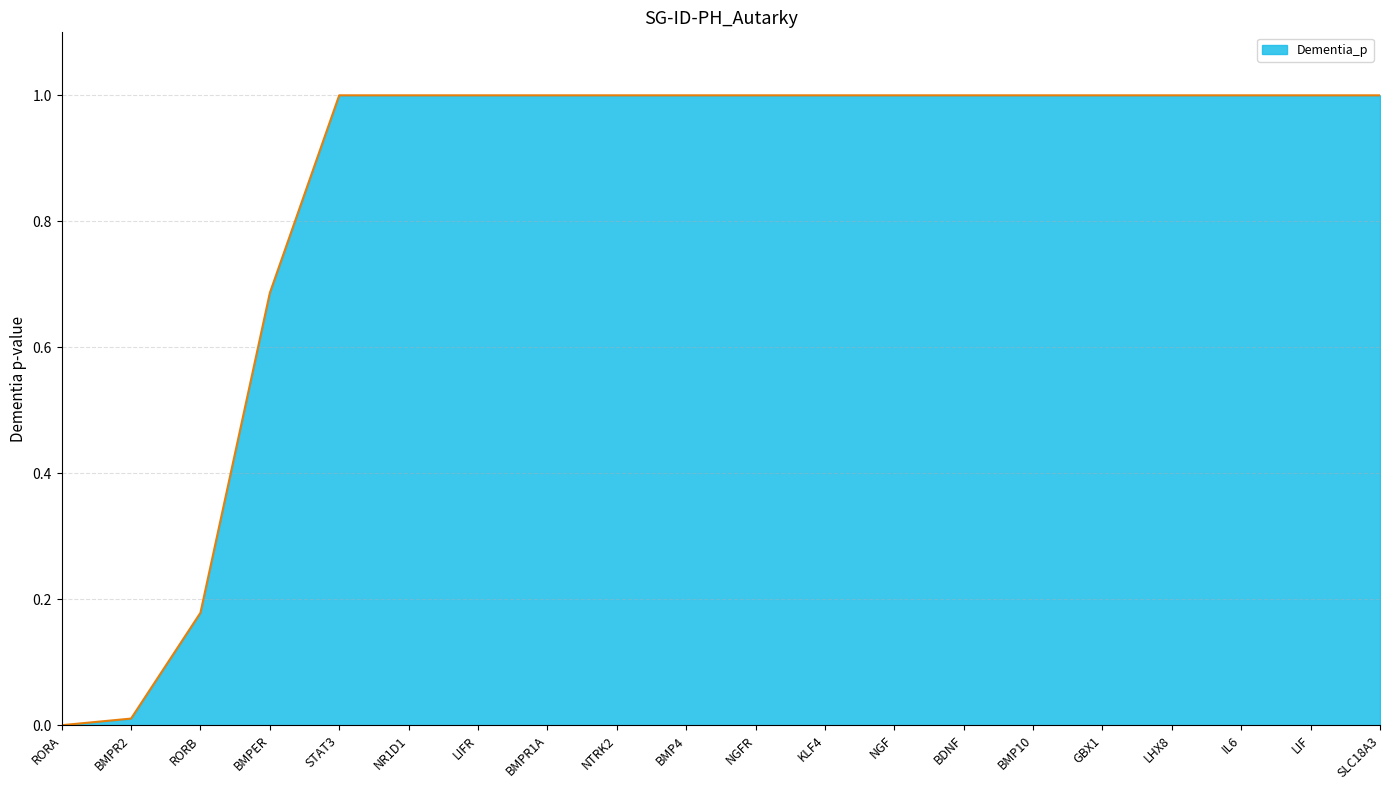

Is it true that the value at BDNF is 0.3?

False